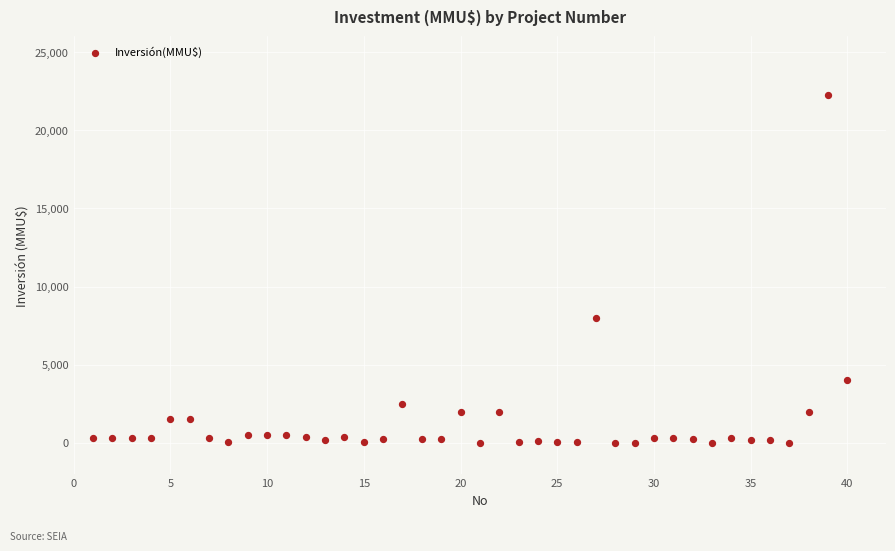

What is the range of Y values (max minus min)?

22250